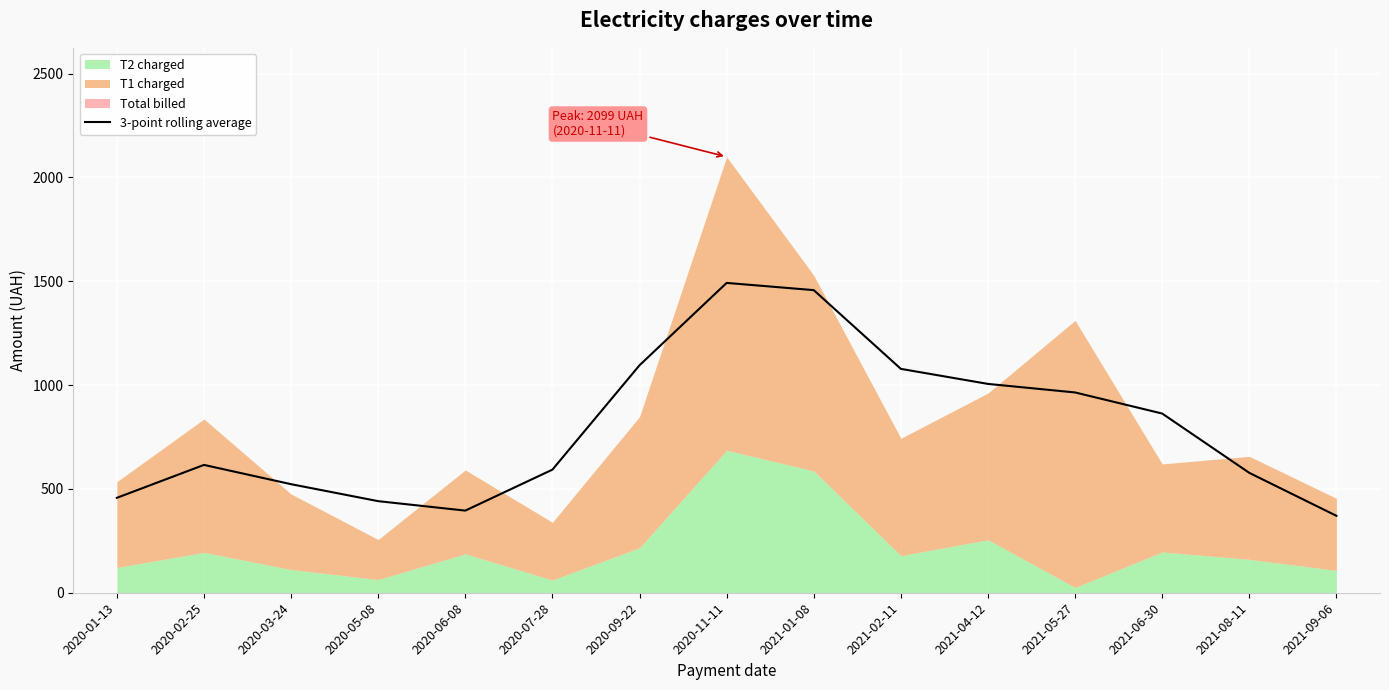

What is the value of the 10th point from the left?

1077.9